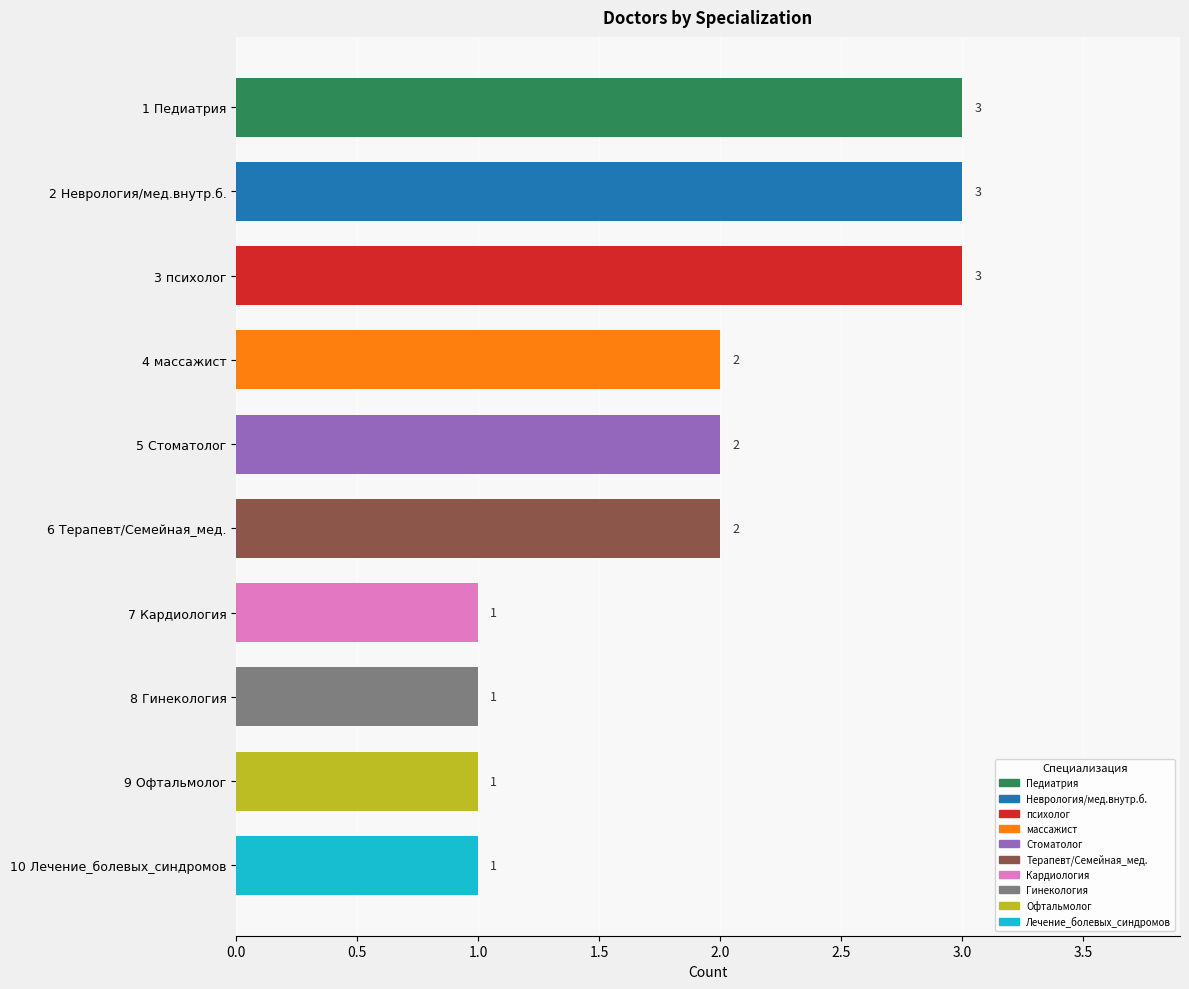

How many values are below 2?

4